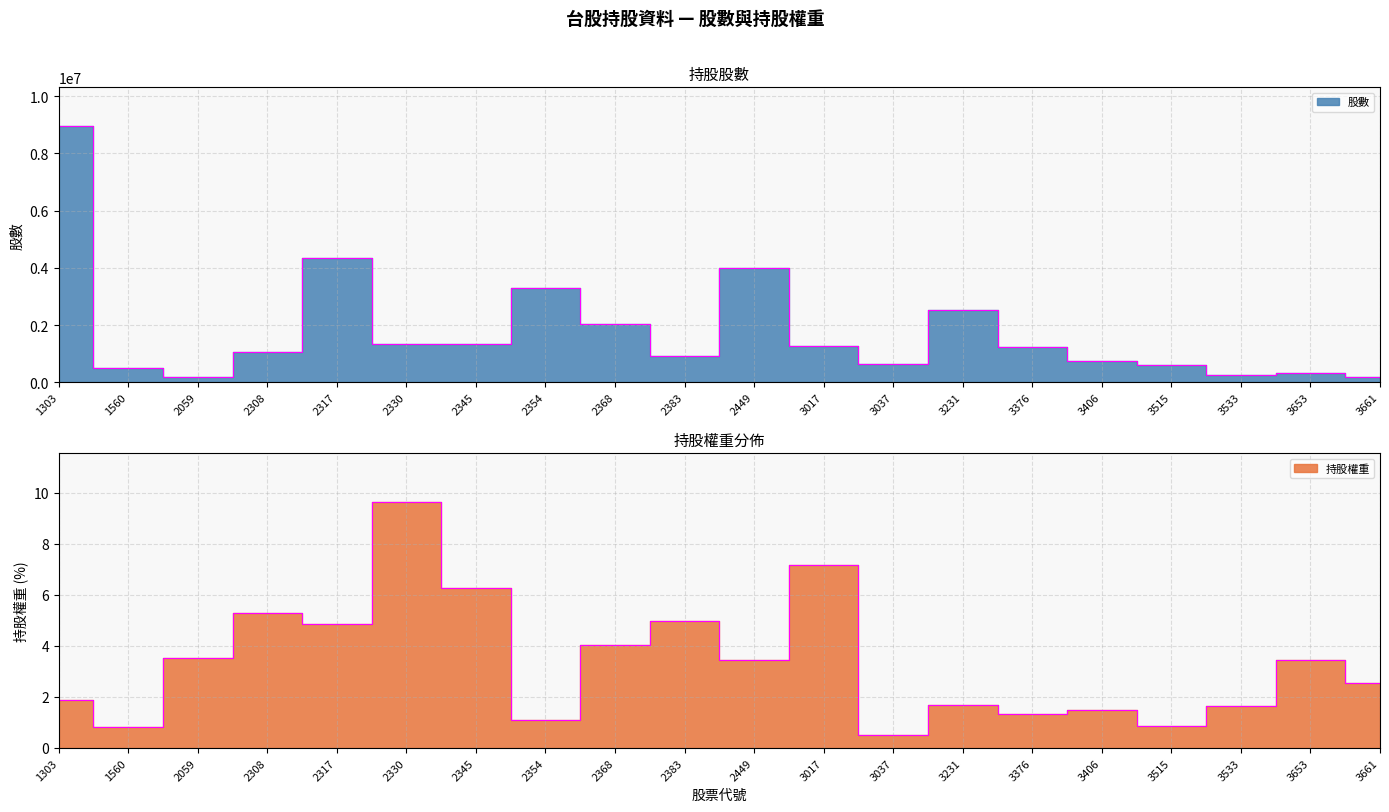

Rank the series by their maximum value, from lowest to highest.

持股權重, 股數